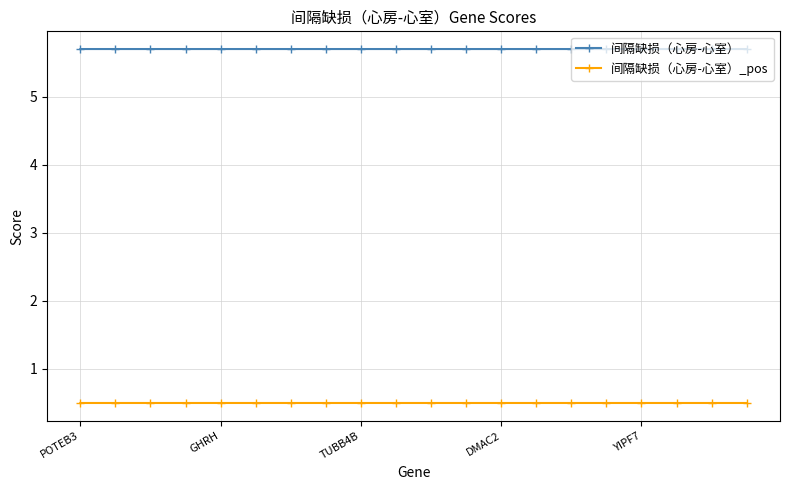

True or false: 间隔缺损（心房-心室） and 间隔缺损（心房-心室）_pos intersect in this chart.

False